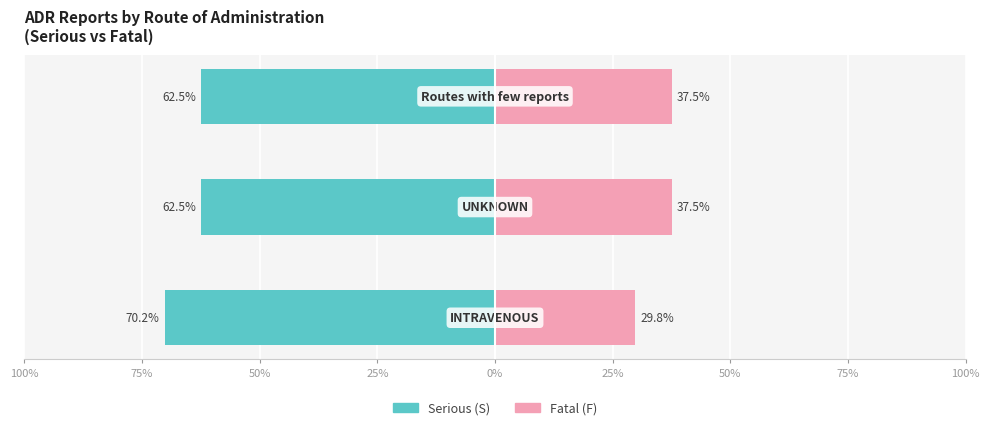

Reading left to right, list all the values displayed in this chart.

Serious (S): -70.2	-62.5	-62.5
Fatal (F): 29.8	37.5	37.5